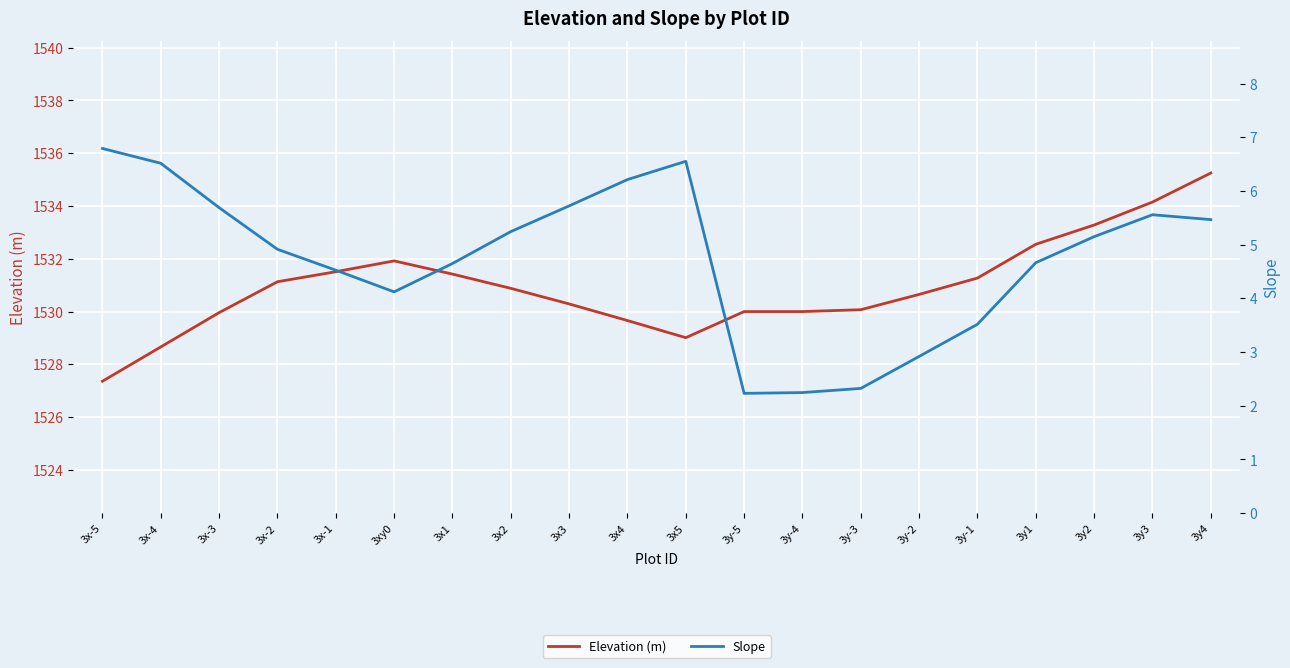

Count the number of data series in this chart.

2